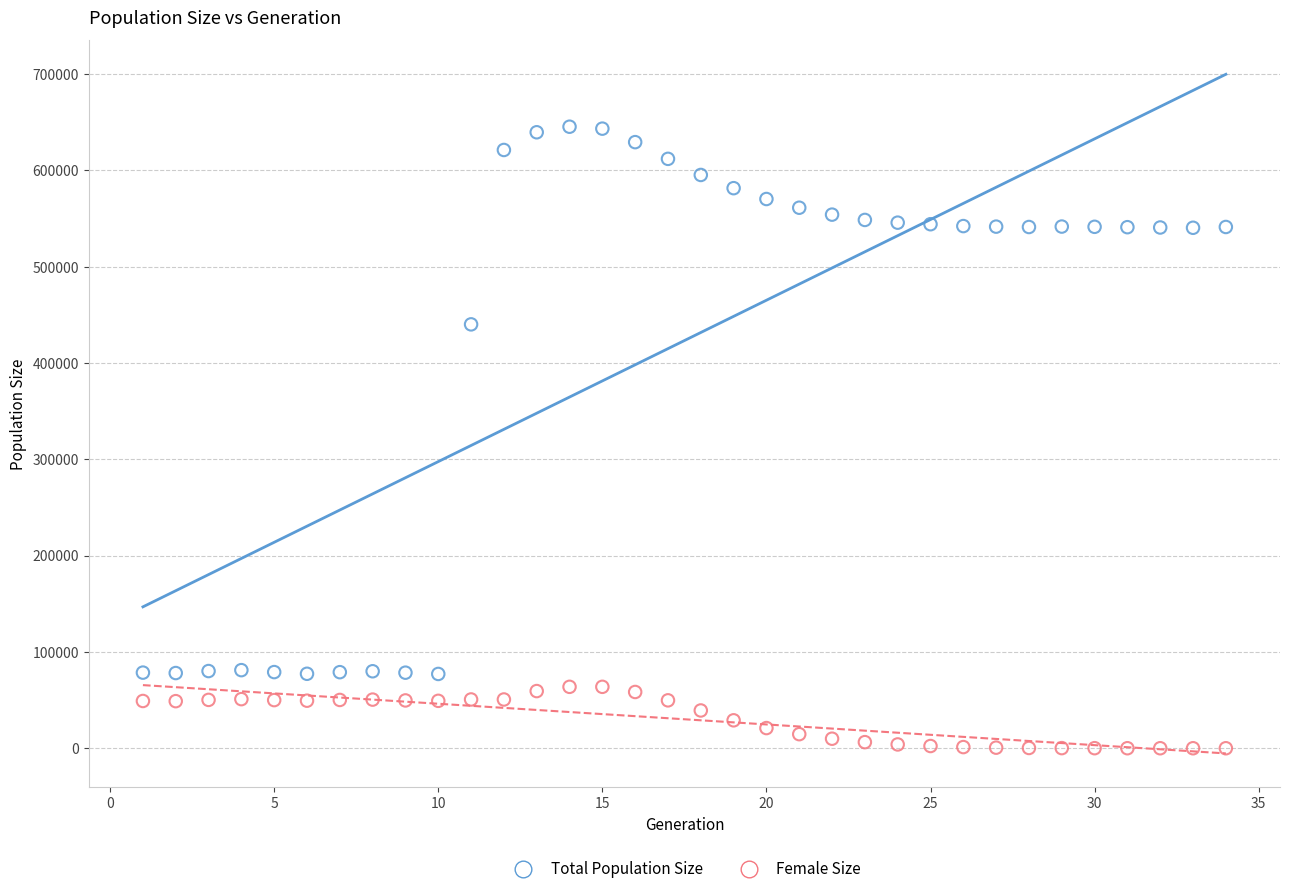

Which series has the widest spread of Y values?

Total Population Size